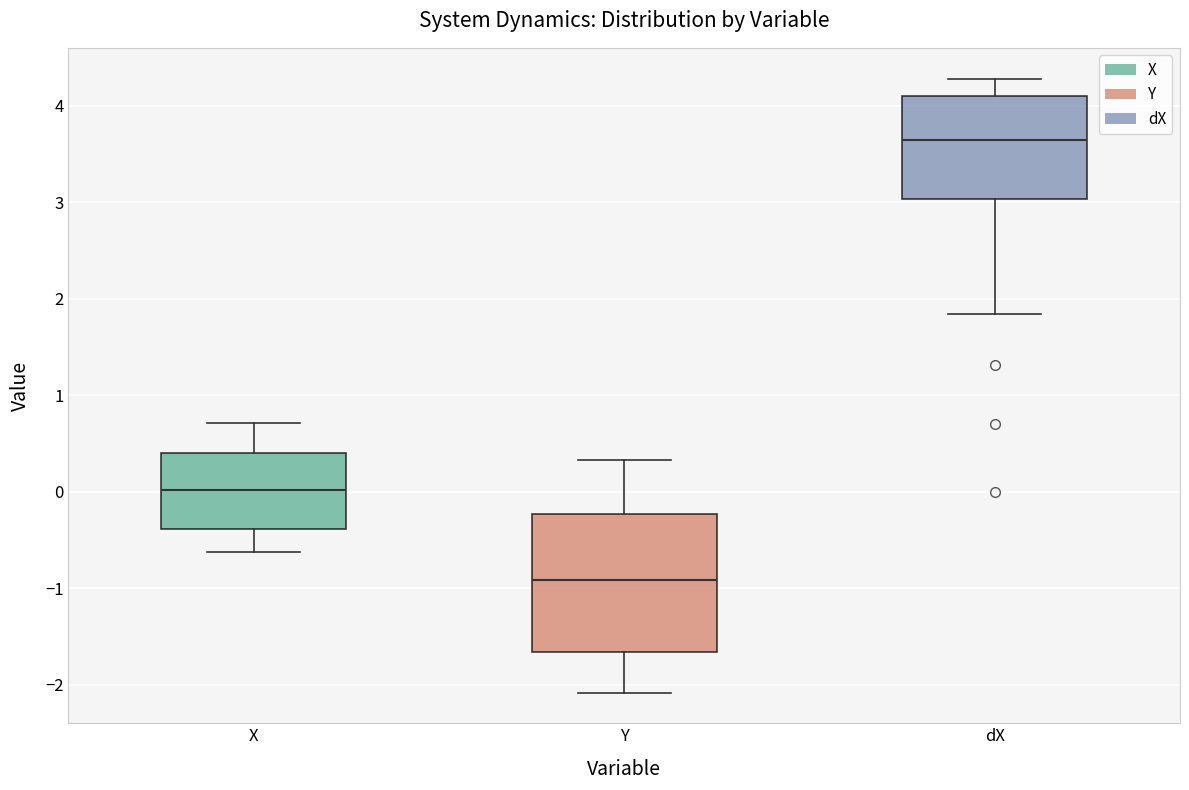

Where is the lower edge of the box for dX on the y-axis? The values are not printed on the chart, so give them approximately, as read against the axis.

3.0